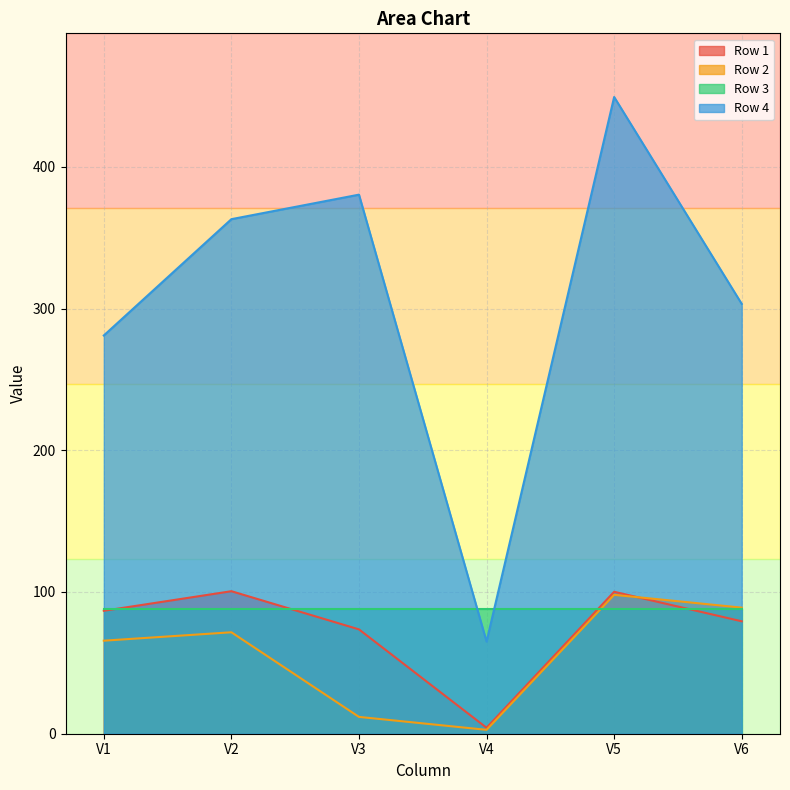

Between which two adjacent categories do Row 3 and Row 4 first intersect?

V3 and V4